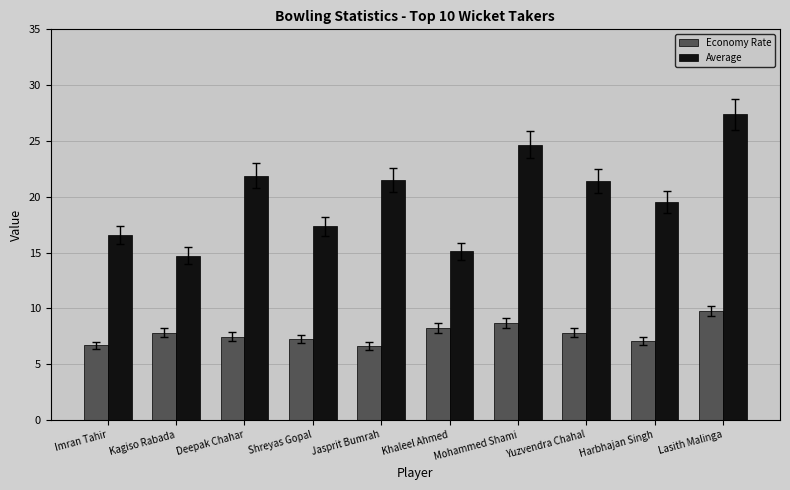

True or false: Economy Rate has a value of 6.6 at Jasprit Bumrah.

True